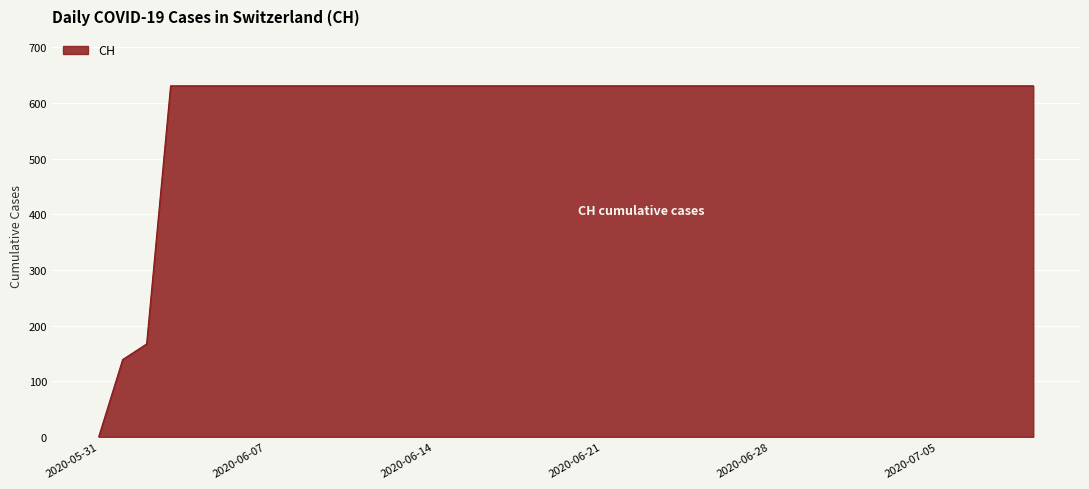

What is the maximum value shown in the chart?

631